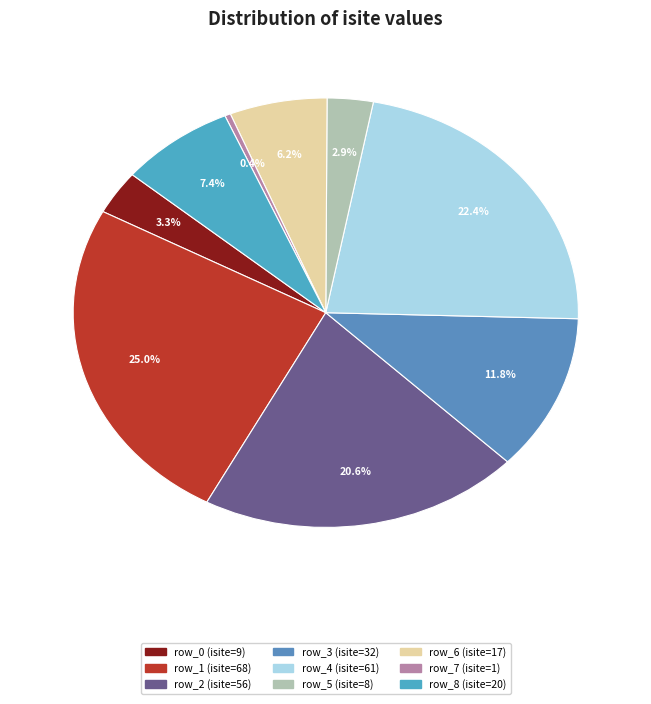

What portion of the pie excludes row_5?

97.1%